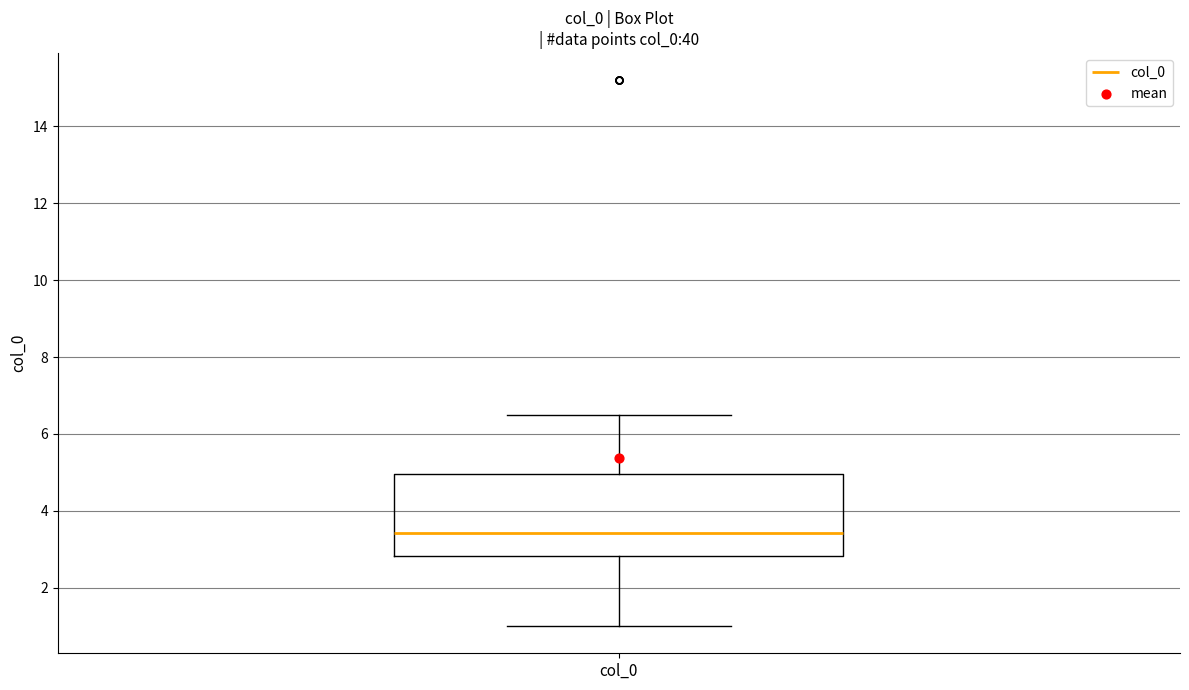

Read this box plot against the y-axis: the position of the median line, the range covered by the box, and the ends of both whiskers. The values are not printed on the chart, so give them approximately, as read against the axis.

median 3.4, box 2.8 to 5.0, whiskers 1.0 to 6.4